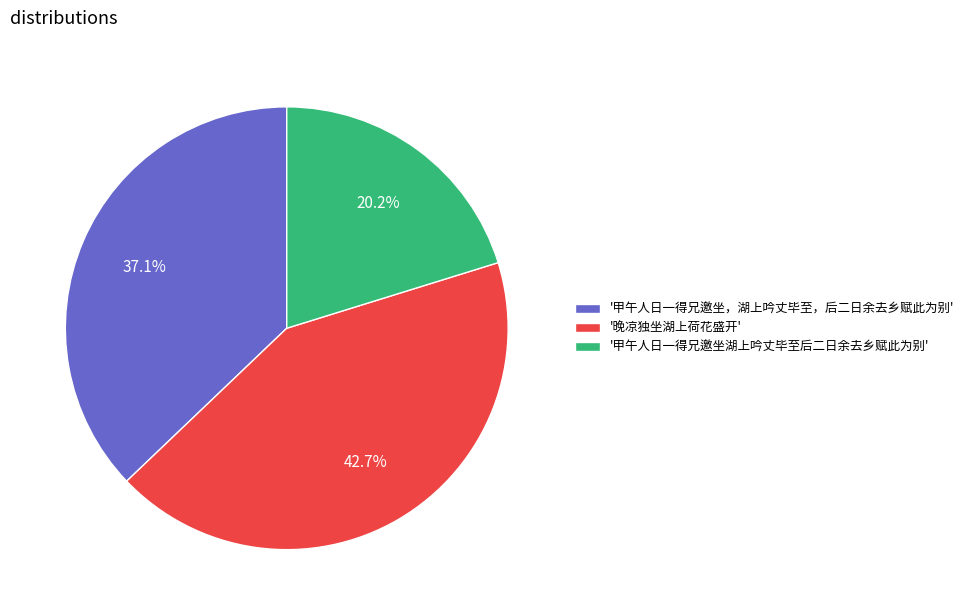

Does any single category account for the majority?

No